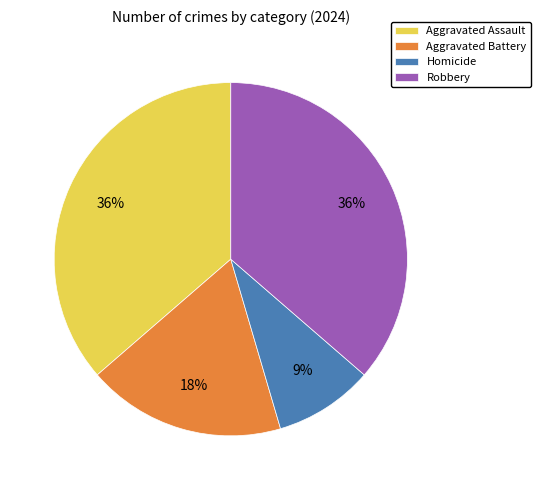

How many slices are in this pie chart?

4